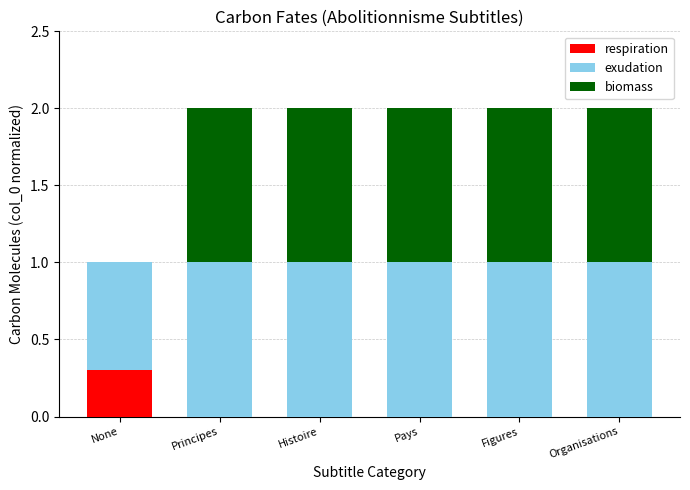

At which label does respiration reach its peak?

None